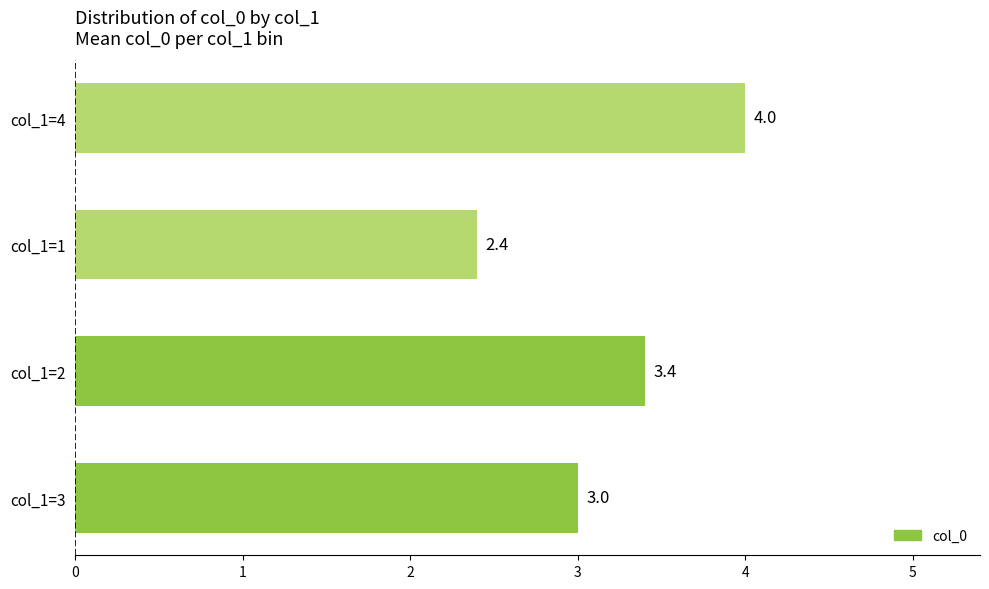

What is the change in value from col_1=3 to col_1=4?

+1.0